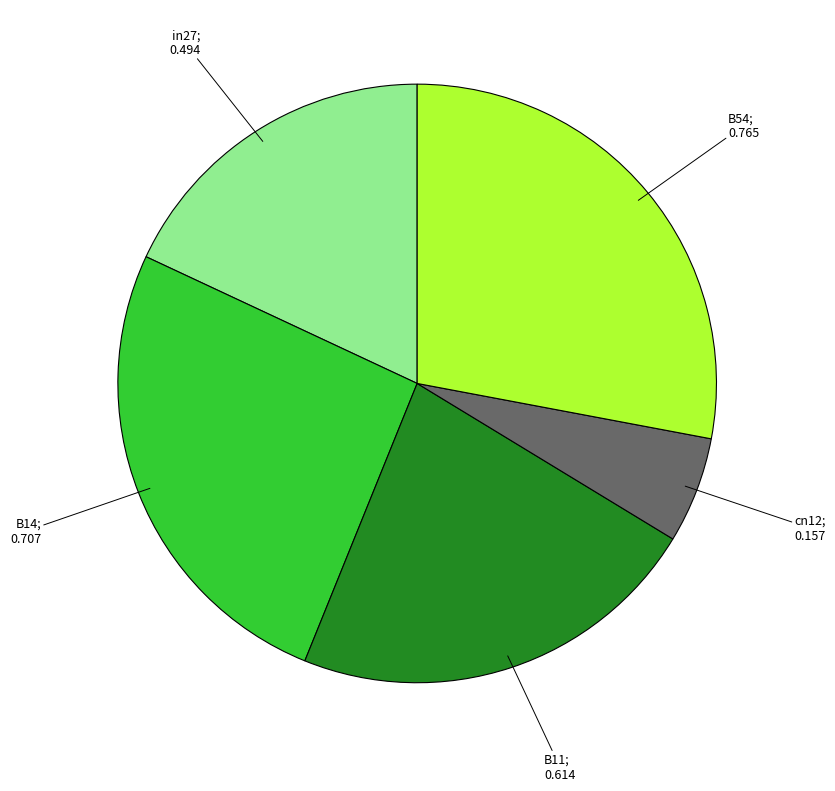

Is there a majority slice in this chart?

No